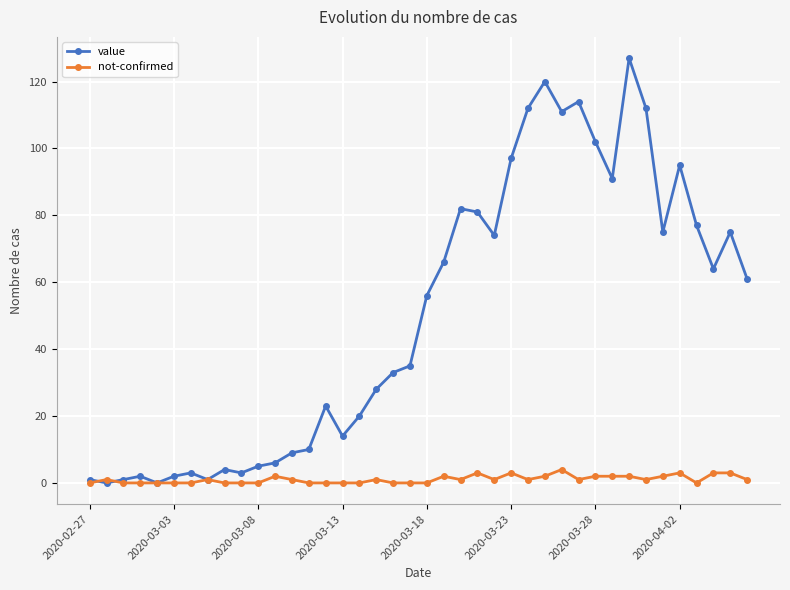

Rank the series by their average value, from highest to lowest.

value, not-confirmed